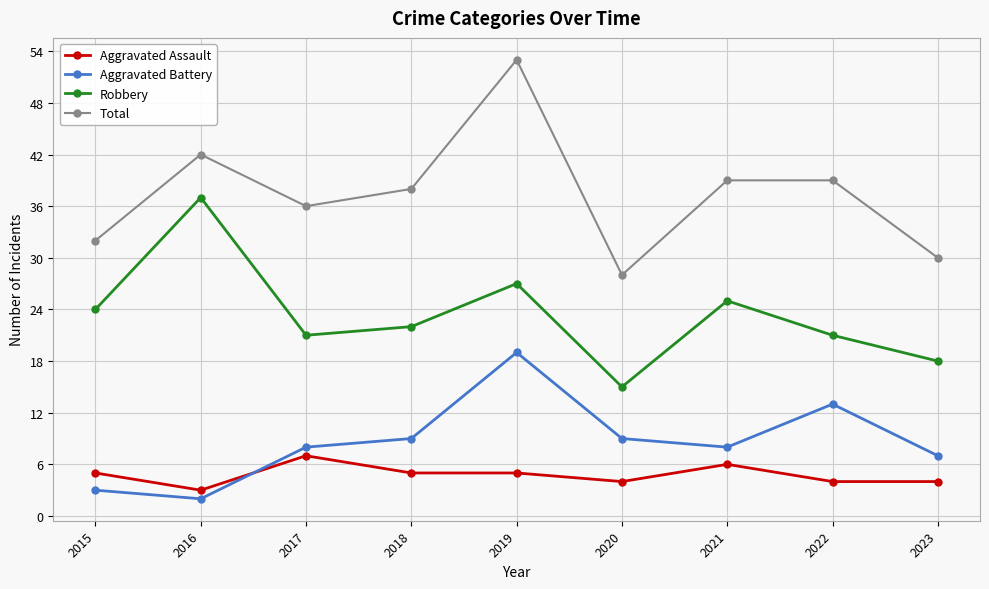

What is the minimum value shown in the chart?

2